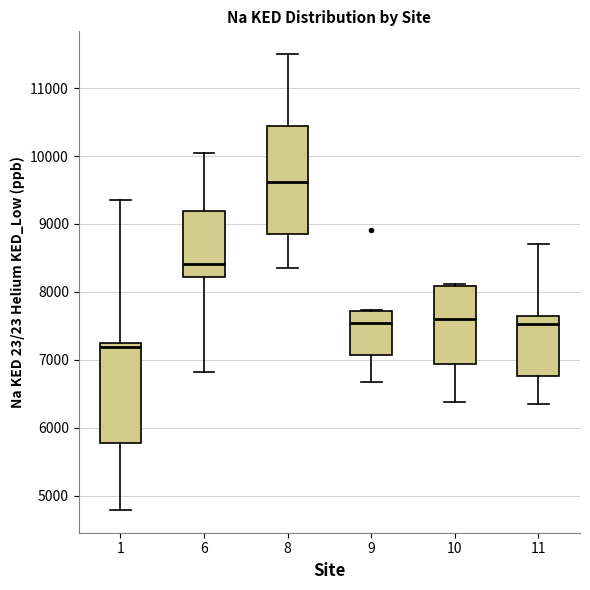

Which box's median line is the highest?

8